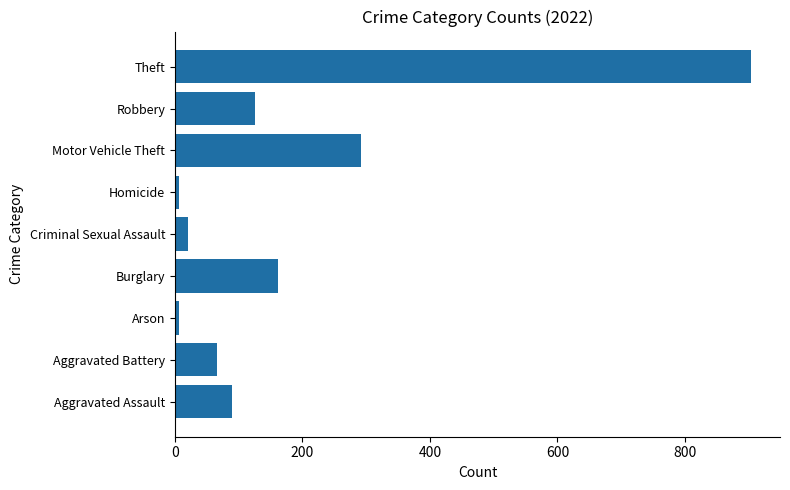

What is the maximum value shown in the chart?

904